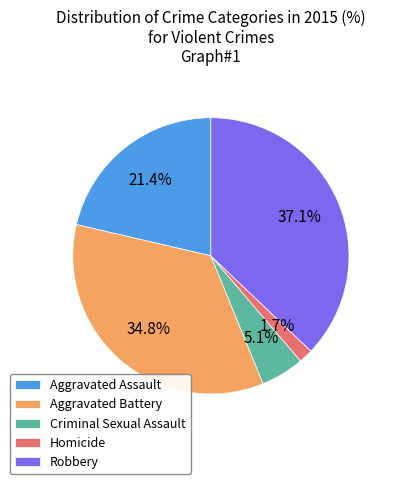

True or false: Aggravated Assault accounts for 21% of the total.

True